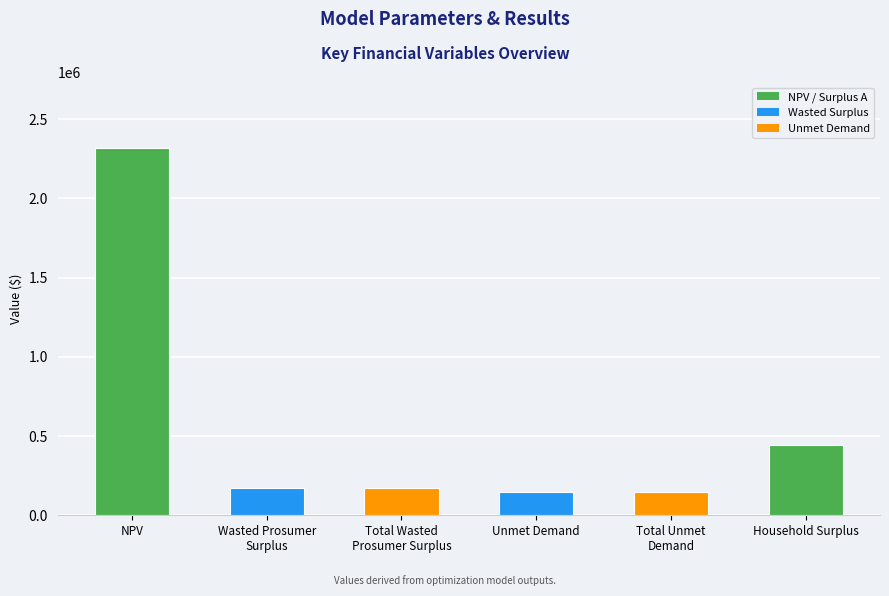

What is the approximate value at Total Unmet
Demand?

148585.5